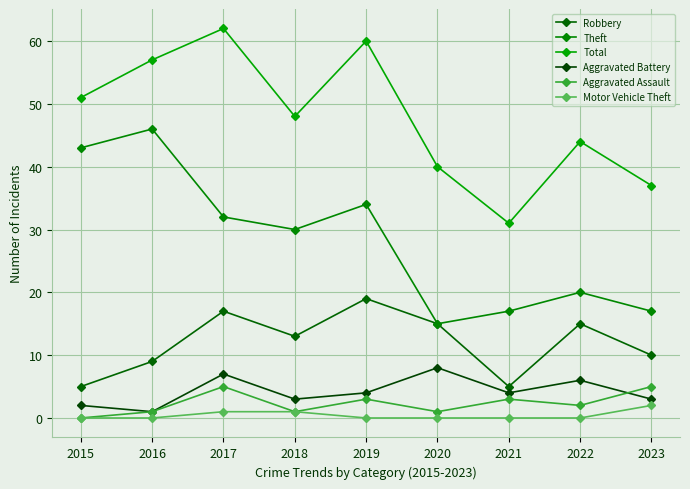

What is the sum of the Theft values at 2018 and 2023?

47